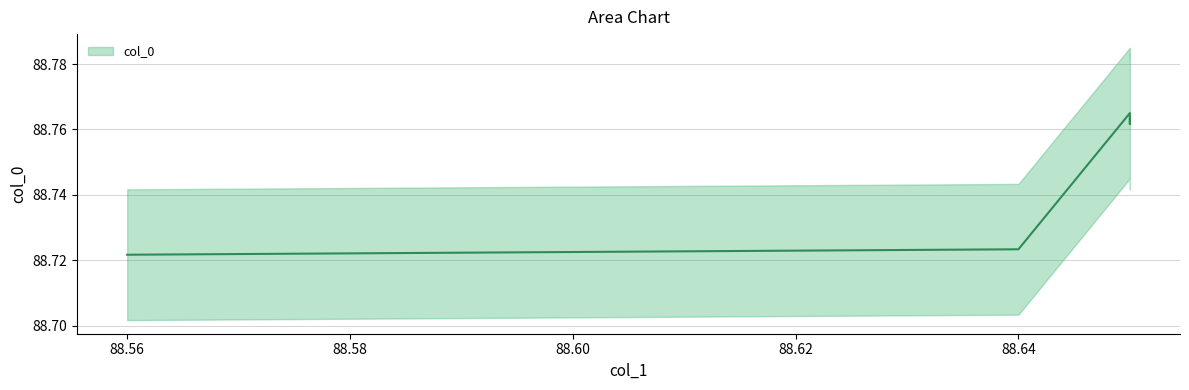

What is the average value?

88.7